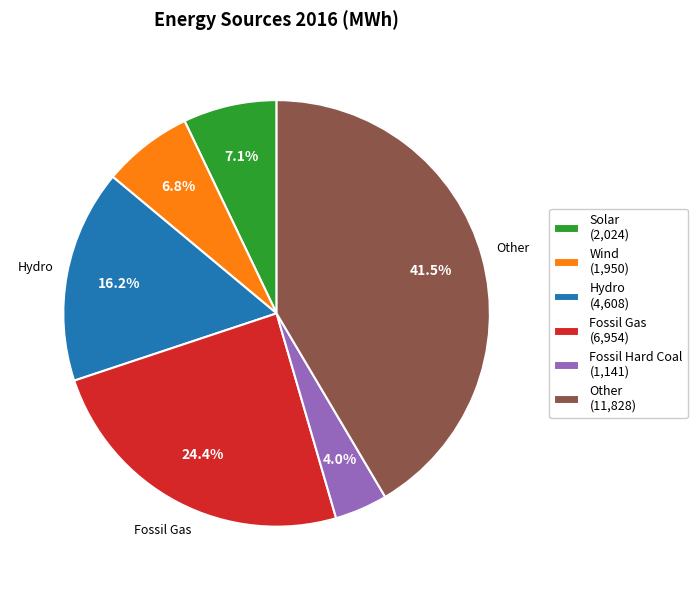

True or false: Wind accounts for 7% of the total.

True